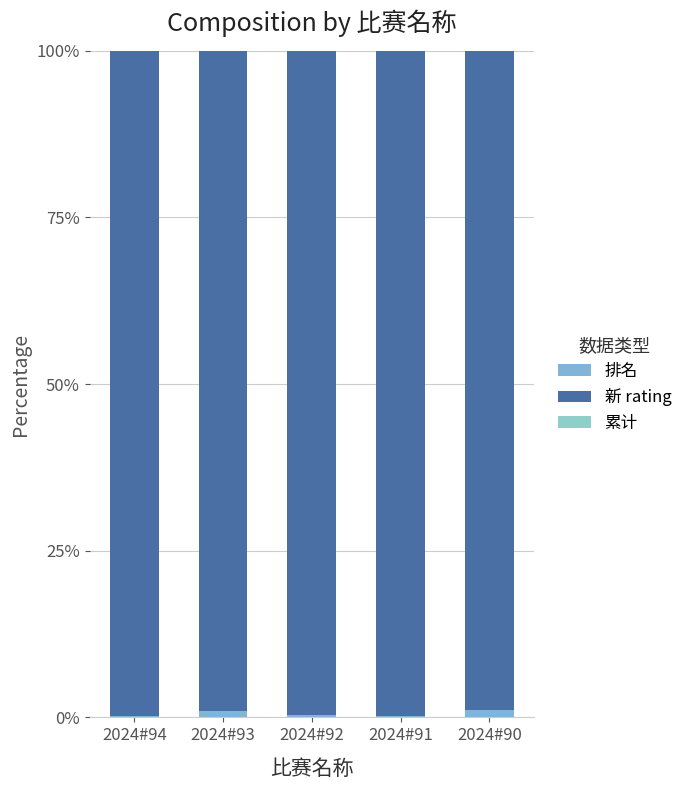

Are the bars horizontal?

No